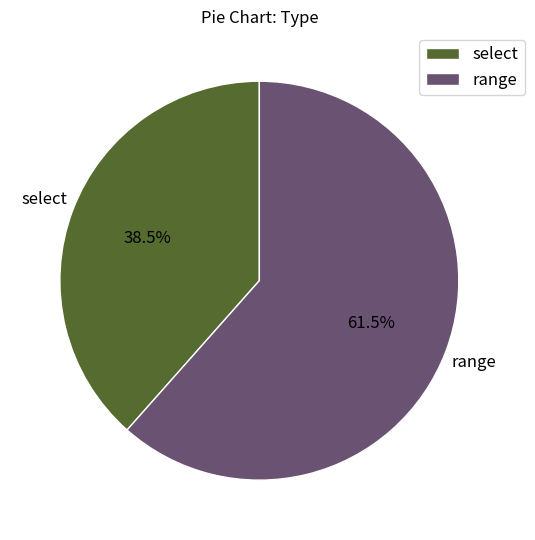

To the nearest percent, what is the difference between the largest and smallest slice percentages?

23%